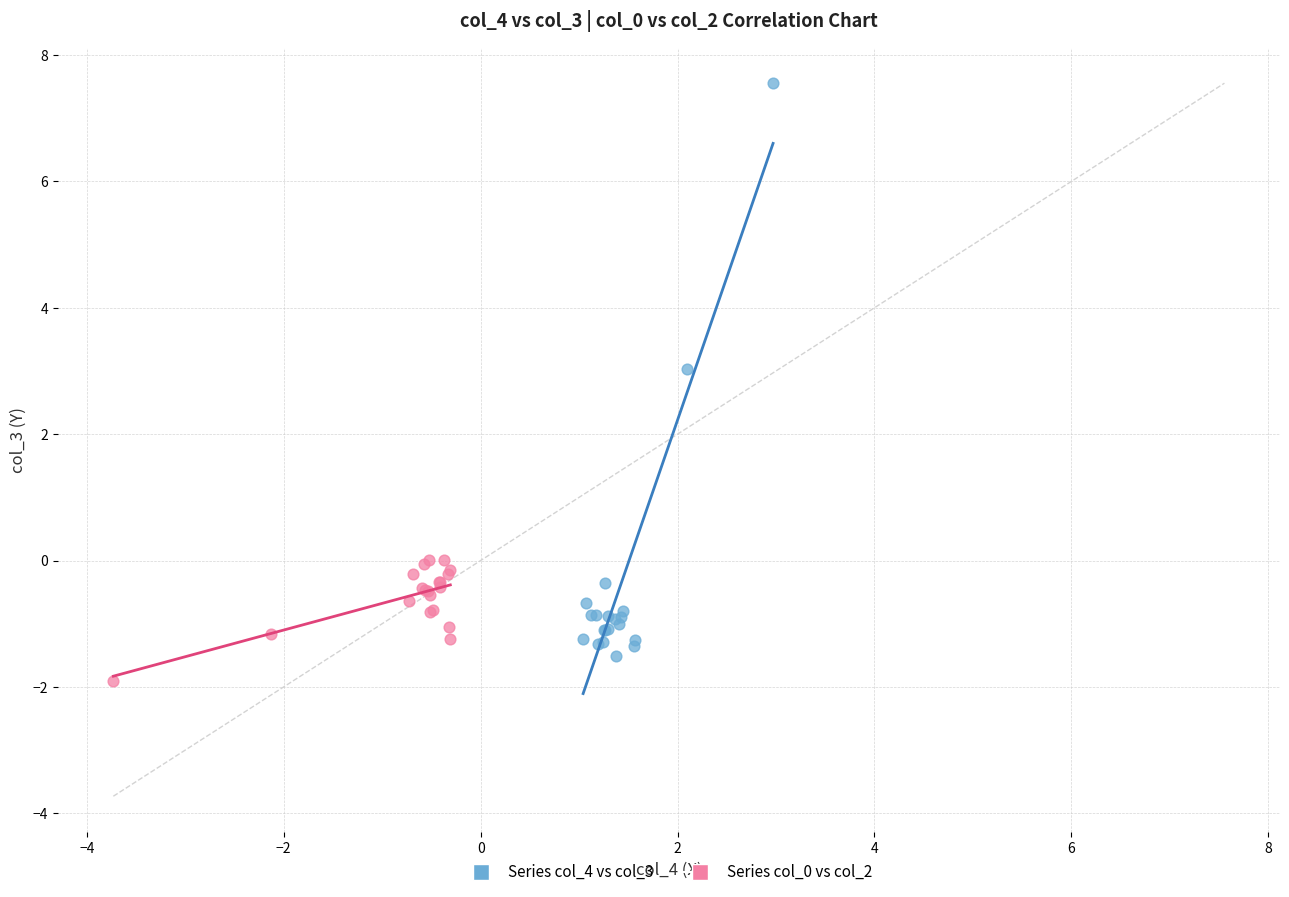

Which series contains the highest Y value?

Series col_4 vs col_3